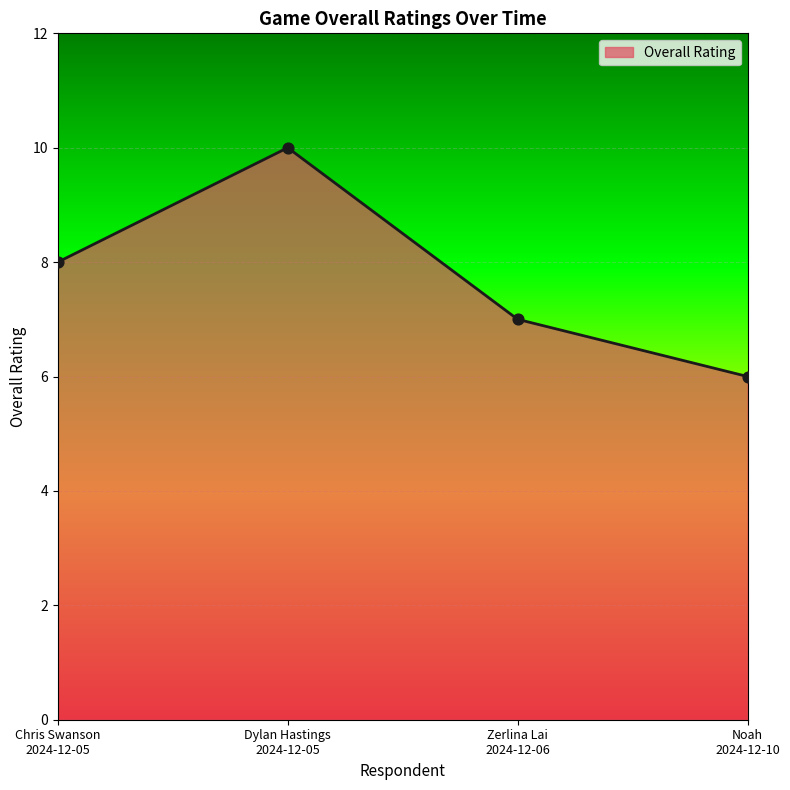

What is the change in value from Chris Swanson
2024-12-05 to Dylan Hastings
2024-12-05?

+2